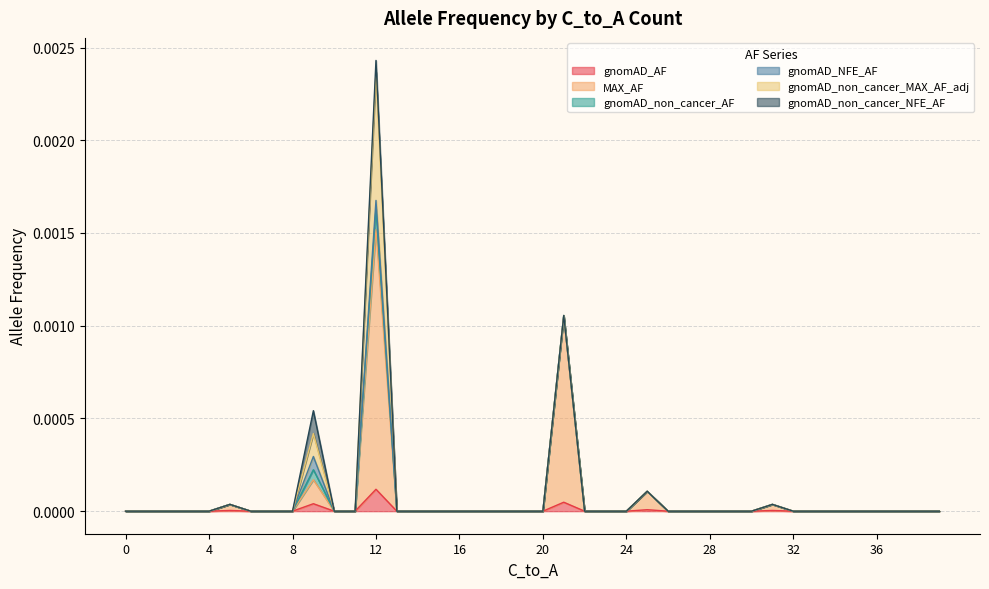

True or false: gnomAD_non_cancer_MAX_AF_adj and gnomAD_non_cancer_AF cross at least once.

False